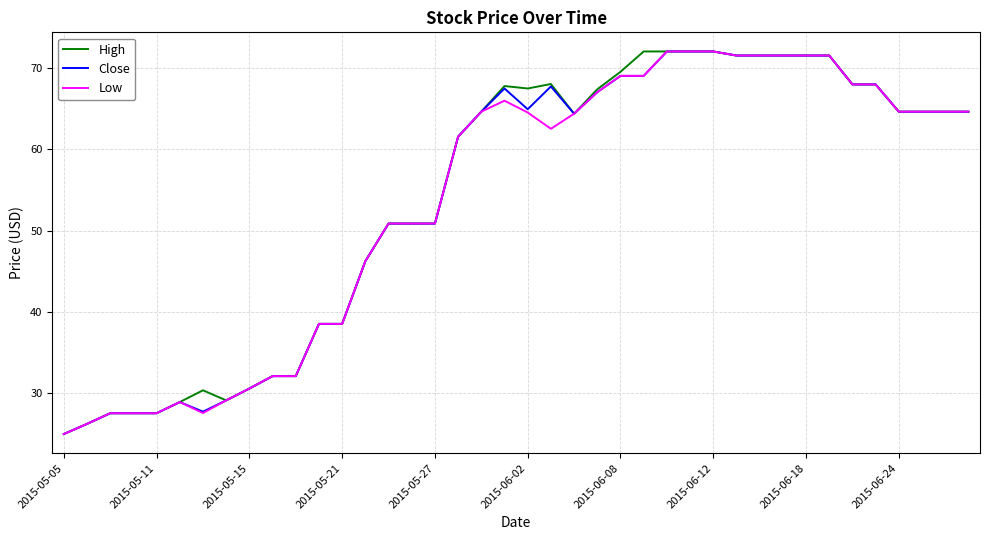

What is the maximum value shown in the chart?

72.0